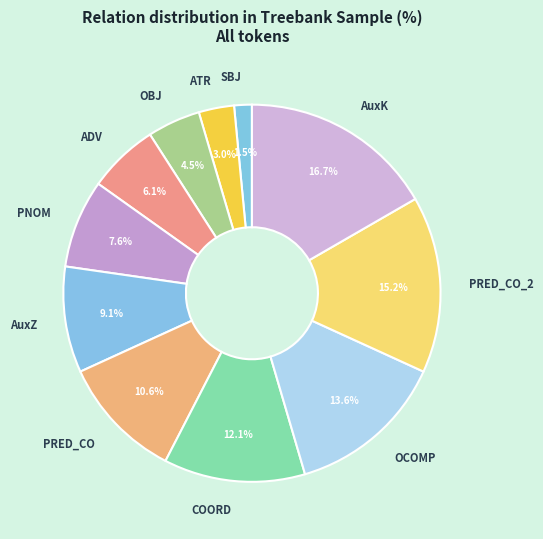

How much of the chart is everything except PNOM?

92.4%